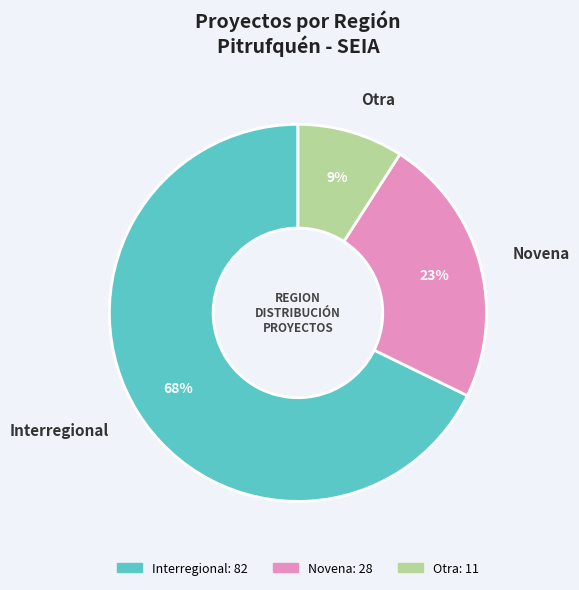

Is there a majority slice in this chart?

Yes